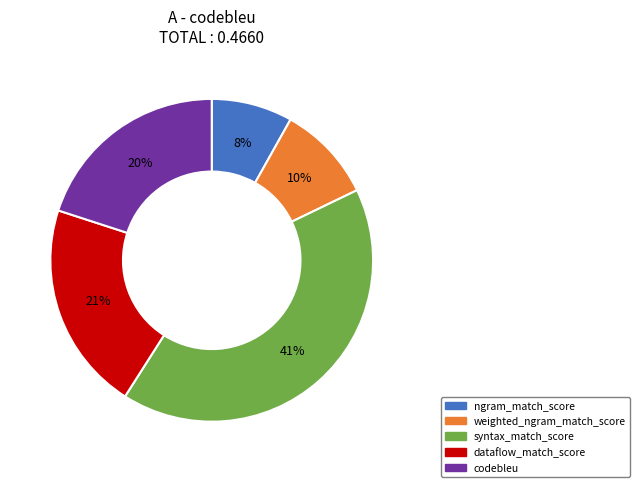

To the nearest percent, what is the combined percentage of weighted_ngram_match_score and dataflow_match_score?

31%